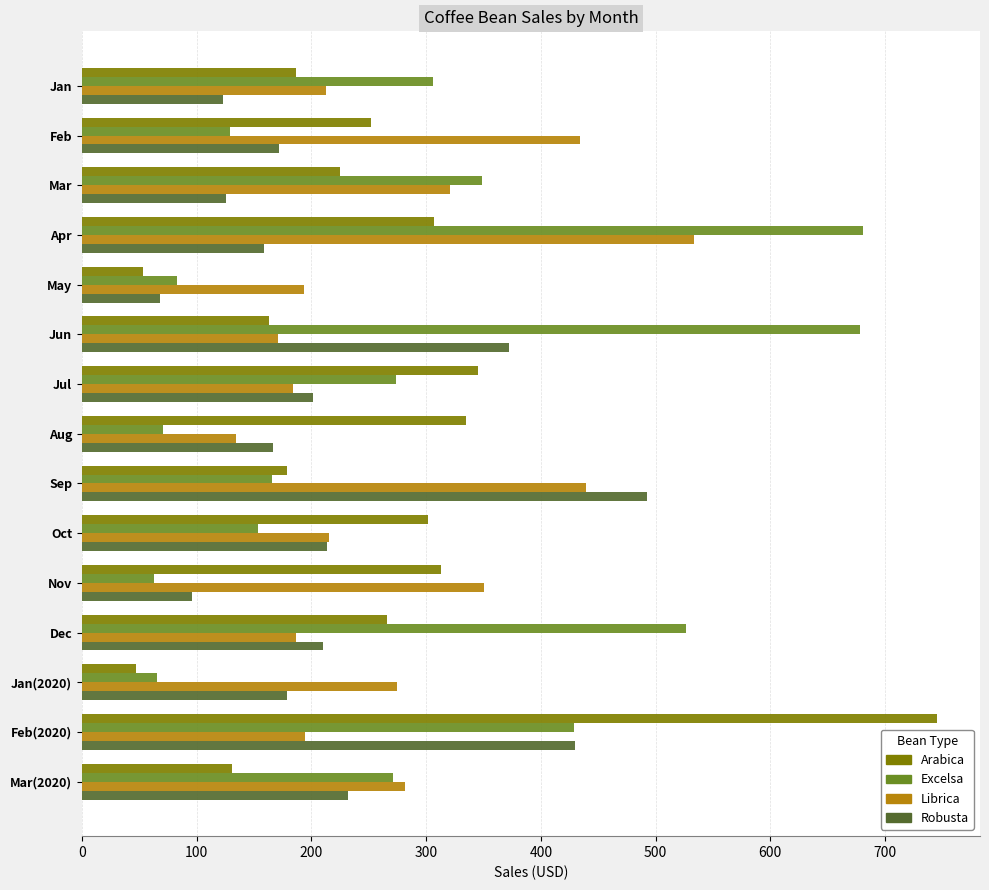

What is the approximate value of Arabica at Feb(2020)?

745.5